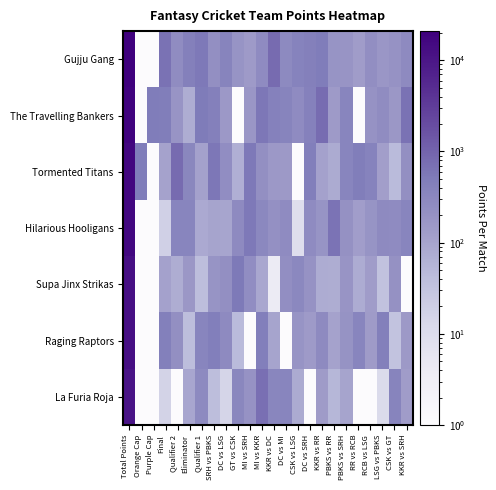

Reading right to left, transcribe all the data shown in this chart.

Gujju Gang: KKR vs SRH=271.0	CSK vs GT=199.0	LSG vs PBKS=165.0	RCB vs LSG=233.0	RR vs RCB=133.0	PBKS vs SRH=181.5	PBKS vs RR=188.0	KKR vs RR=484.0	DC vs SRH=416.0	CSK vs LSG=376.0	DC vs MI=288.0	KKR vs DC=804.0	MI vs KKR=260.0	MI vs SRH=140.5	GT vs CSK=186.0	DC vs LSG=365.0	SRH vs PBKS=230.0	Qualifier 1=547.0	Eliminator=415.0	Qualifier 2=254.0	Final=660.0	Purple Cap=1.0	Orange Cap=1.0	Total Points=20884.0
The Travelling Bankers: KKR vs SRH=680.5	CSK vs GT=158.0	LSG vs PBKS=254.0	RCB vs LSG=205.0	RR vs RCB=1.0	PBKS vs SRH=347.0	PBKS vs RR=141.0	KKR vs RR=784.5	DC vs SRH=408.0	CSK vs LSG=260.0	DC vs MI=362.0	KKR vs DC=408.0	MI vs KKR=565.5	MI vs SRH=167.0	GT vs CSK=1.0	DC vs LSG=152.0	SRH vs PBKS=419.0	Qualifier 1=519.5	Eliminator=72.0	Qualifier 2=179.0	Final=466.5	Purple Cap=500.0	Orange Cap=1.0	Total Points=19316.0
Tormented Titans: KKR vs SRH=230.0	CSK vs GT=45.0	LSG vs PBKS=123.0	RCB vs LSG=370.0	RR vs RCB=471.0	PBKS vs SRH=352.0	PBKS vs RR=78.0	KKR vs RR=114.0	DC vs SRH=447.0	CSK vs LSG=1.0	DC vs MI=146.0	KKR vs DC=154.0	MI vs KKR=224.5	MI vs SRH=558.5	GT vs CSK=68.0	DC vs LSG=244.0	SRH vs PBKS=584.0	Qualifier 1=114.0	Eliminator=318.0	Qualifier 2=821.0	Final=106.0	Purple Cap=1.0	Orange Cap=500.0	Total Points=16750.5
Hilarious Hooligans: KKR vs SRH=342.0	CSK vs GT=261.0	LSG vs PBKS=278.0	RCB vs LSG=187.0	RR vs RCB=126.0	PBKS vs SRH=210.0	PBKS vs RR=636.0	KKR vs RR=185.0	DC vs SRH=262.0	CSK vs LSG=9.0	DC vs MI=268.0	KKR vs DC=213.5	MI vs KKR=307.0	MI vs SRH=550.0	GT vs CSK=277.0	DC vs LSG=96.5	SRH vs PBKS=101.0	Qualifier 1=81.0	Eliminator=350.0	Qualifier 2=342.0	Final=18.0	Purple Cap=1.0	Orange Cap=1.0	Total Points=15946.5
Supa Jinx Strikas: KKR vs SRH=1.0	CSK vs GT=208.0	LSG vs PBKS=34.0	RCB vs LSG=130.0	RR vs RCB=75.0	PBKS vs SRH=179.0	PBKS vs RR=72.0	KKR vs RR=75.0	DC vs SRH=198.0	CSK vs LSG=313.0	DC vs MI=234.0	KKR vs DC=4.0	MI vs KKR=89.0	MI vs SRH=245.0	GT vs CSK=525.0	DC vs LSG=226.0	SRH vs PBKS=186.0	Qualifier 1=39.0	Eliminator=162.0	Qualifier 2=74.0	Final=114.0	Purple Cap=1.0	Orange Cap=1.0	Total Points=12861.0
Raging Raptors: KKR vs SRH=147.5	CSK vs GT=33.0	LSG vs PBKS=437.0	RCB vs LSG=138.0	RR vs RCB=341.0	PBKS vs SRH=195.0	PBKS vs RR=108.0	KKR vs RR=278.0	DC vs SRH=144.0	CSK vs LSG=189.0	DC vs MI=1.0	KKR vs DC=99.0	MI vs KKR=455.0	MI vs SRH=1.0	GT vs CSK=45.0	DC vs LSG=273.0	SRH vs PBKS=451.0	Qualifier 1=350.0	Eliminator=40.0	Qualifier 2=229.0	Final=444.0	Purple Cap=1.0	Orange Cap=1.0	Total Points=12625.5
La Furia Roja: KKR vs SRH=131.0	CSK vs GT=362.0	LSG vs PBKS=11.0	RCB vs LSG=1.0	RR vs RCB=1.0	PBKS vs SRH=101.0	PBKS vs RR=51.0	KKR vs RR=136.0	DC vs SRH=1.0	CSK vs LSG=78.0	DC vs MI=346.0	KKR vs DC=337.0	MI vs KKR=736.0	MI vs SRH=204.0	GT vs CSK=319.5	DC vs LSG=15.0	SRH vs PBKS=39.0	Qualifier 1=290.0	Eliminator=93.0	Qualifier 2=1.0	Final=16.0	Purple Cap=1.0	Orange Cap=1.0	Total Points=10832.5